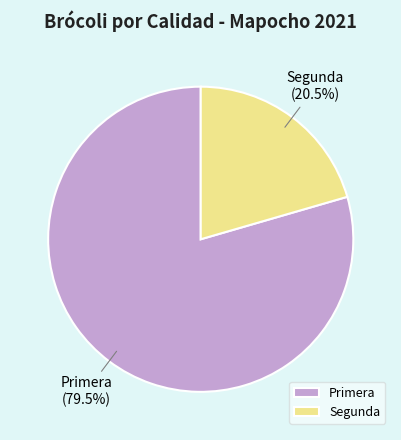

Count the number of slices in the pie.

2